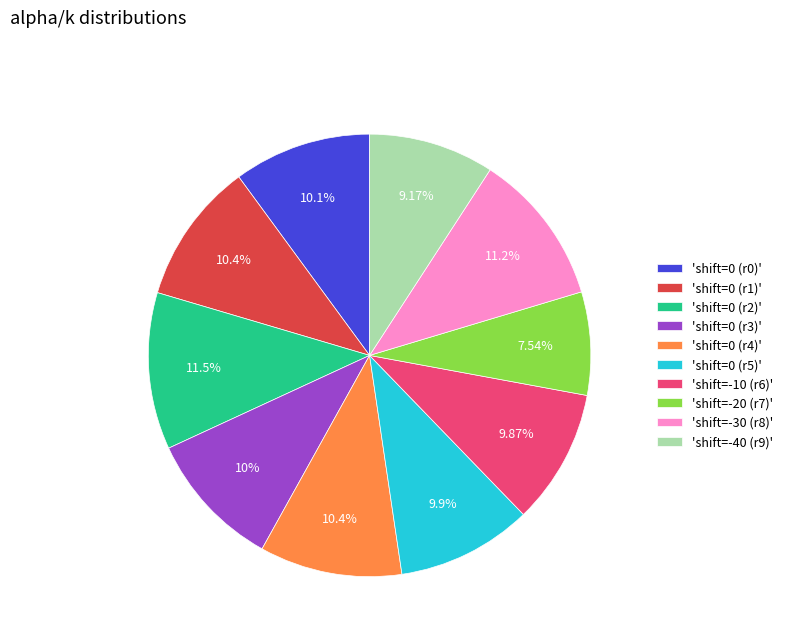

Combined, do 'shift=0 (r5)' and 'shift=0 (r4)' account for over 50%?

No